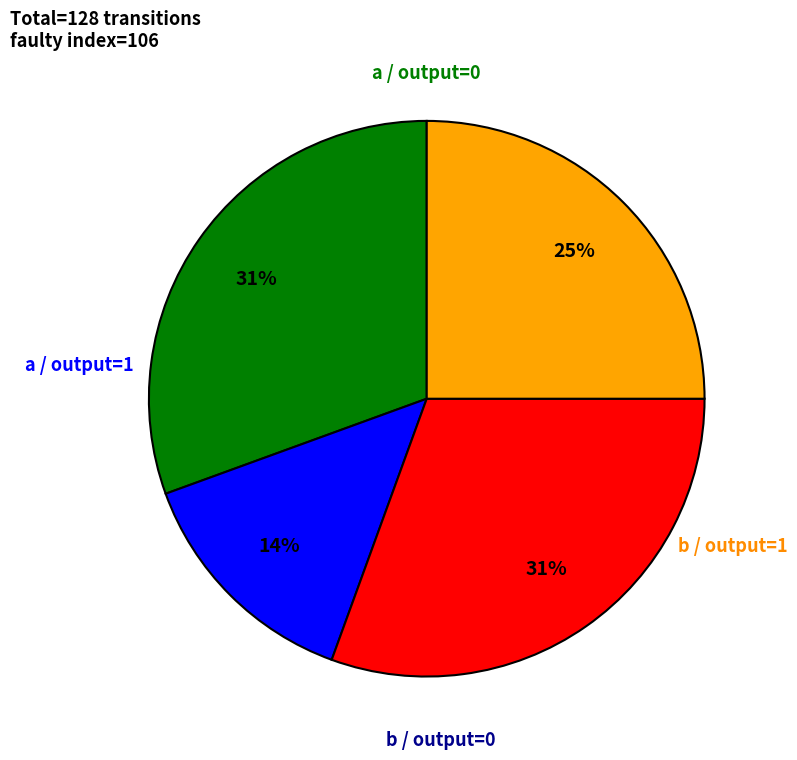

Is there a majority slice in this chart?

No